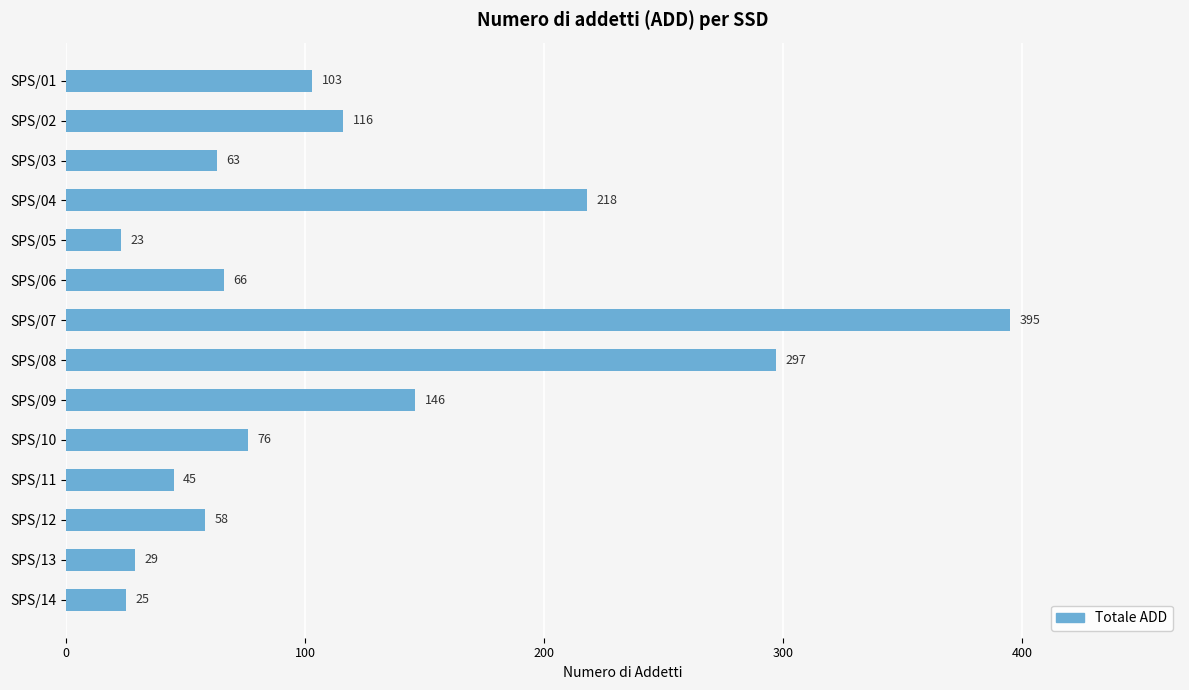

What is the difference between the values at SPS/14 and SPS/08?

272